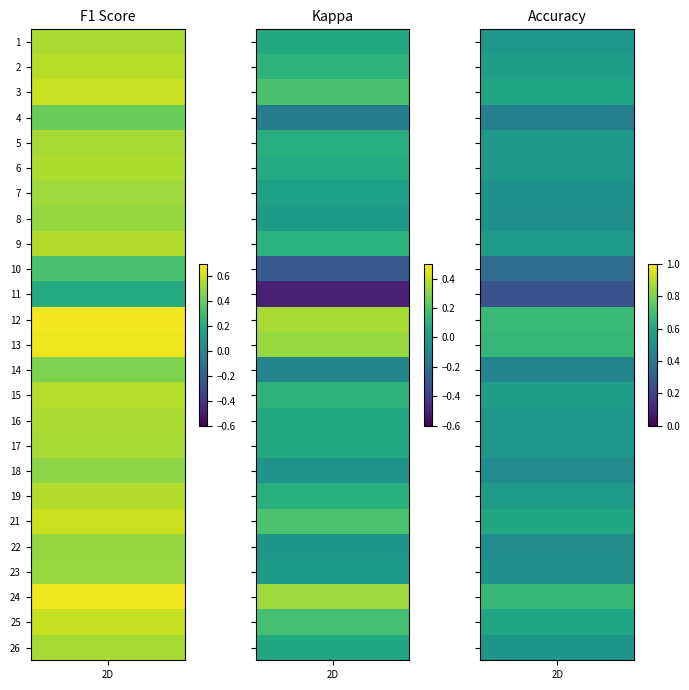

What is the difference between the highest and lowest values at 12?

0.3